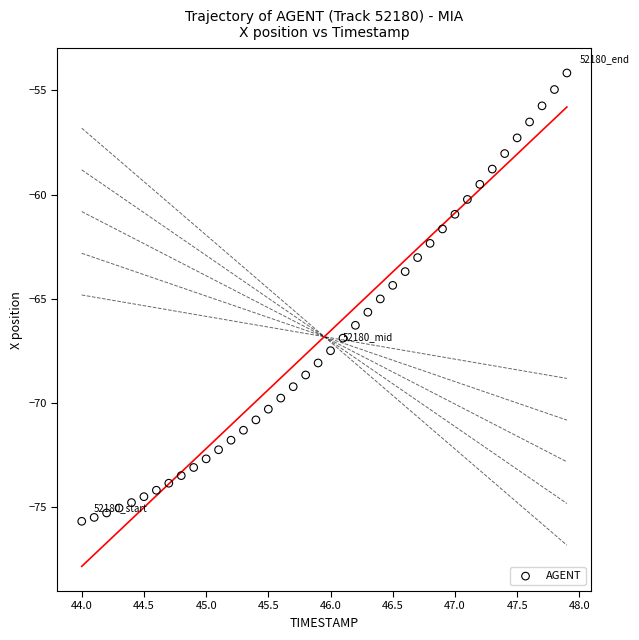

What is the range of X values (max minus min)?

3.9